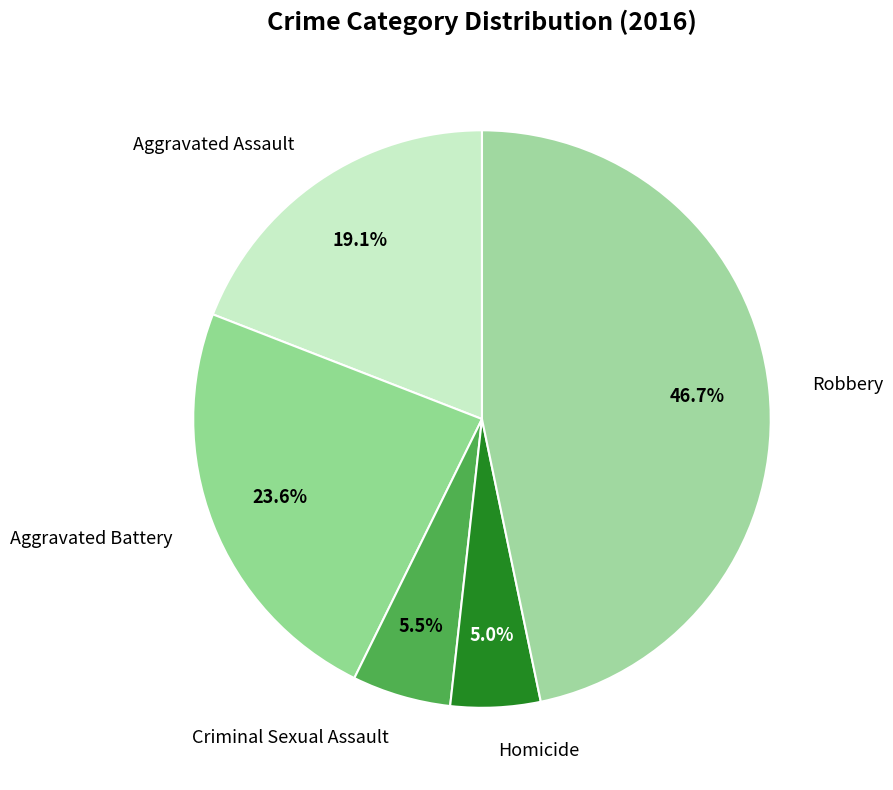

What is the ratio of the value at Aggravated Battery to the value at Criminal Sexual Assault?

4.3